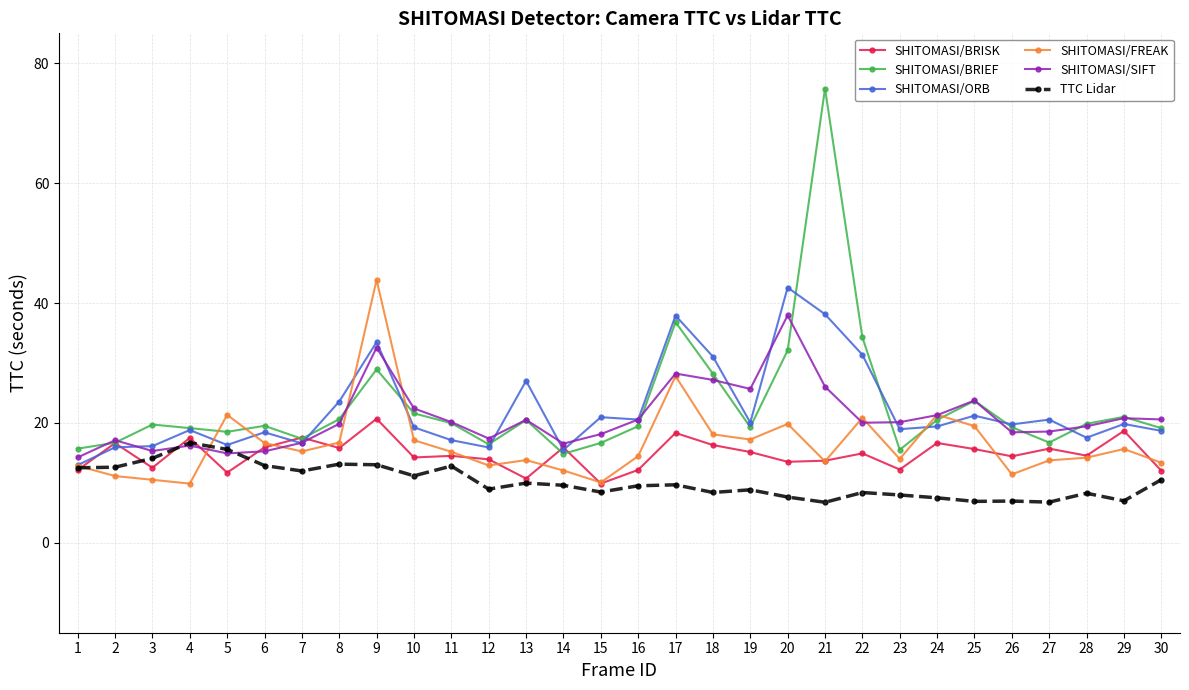

What is the minimum value shown in the chart?

6.8